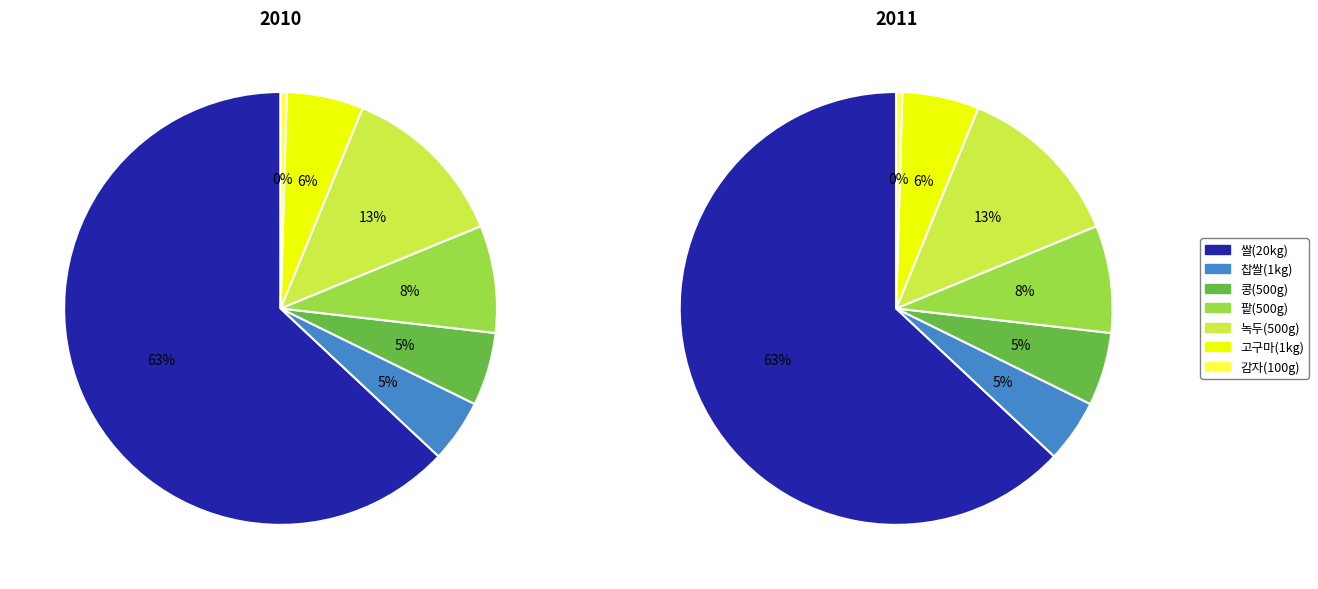

Combined, what portion of the pie is 녹두(500g) and 고구마(1kg)?

18.3%